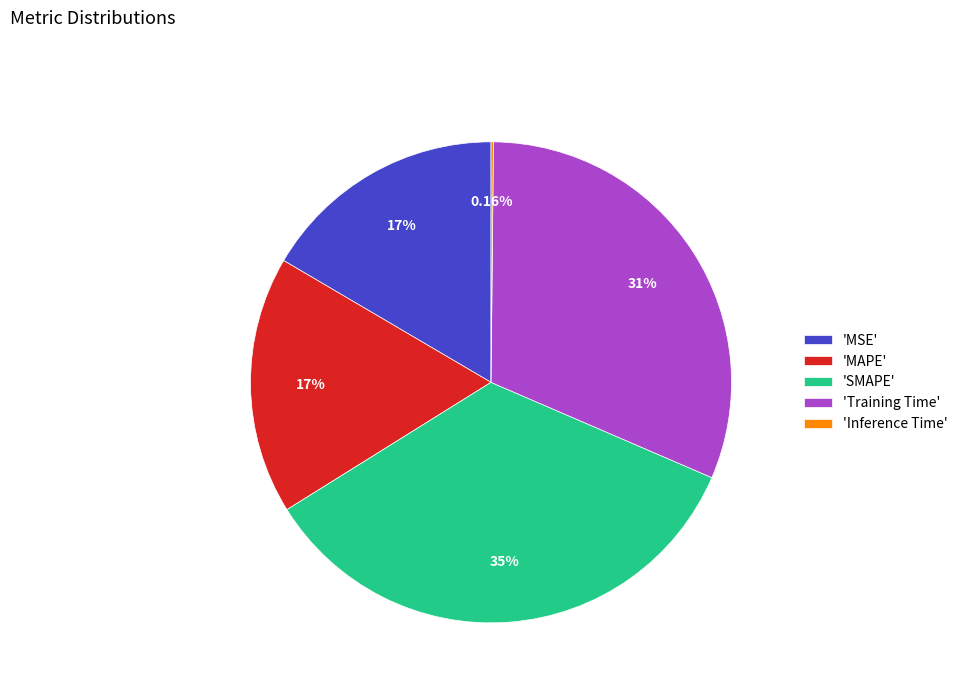

Is the sum of 'MAPE' and 'Training Time' greater than half?

No